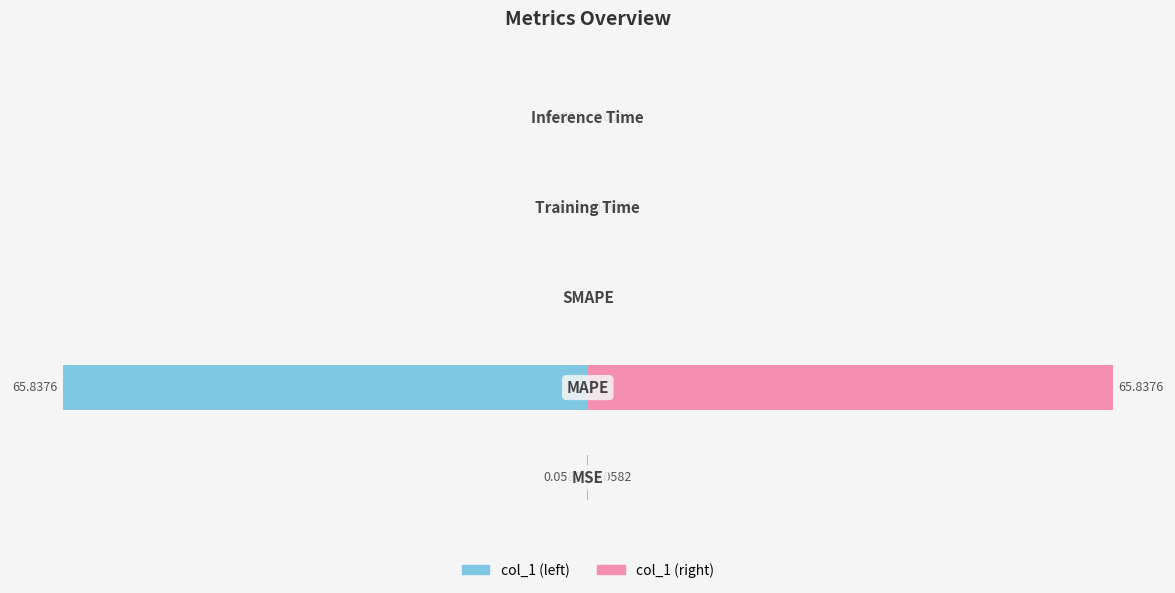

How many bars are there in each group?

2